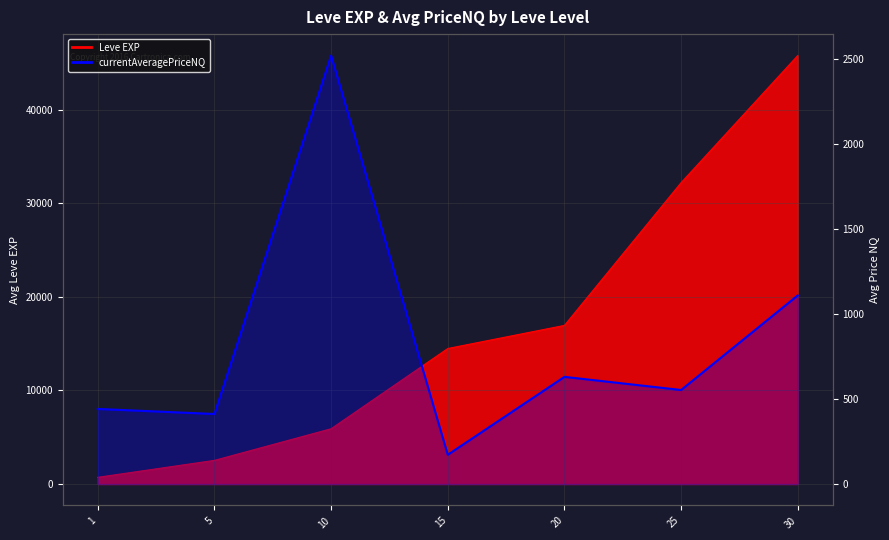

Reading left to right, list all the values displayed in this chart.

442.0	412.2	2523.3	172.2	631.0	553.7	1110.7